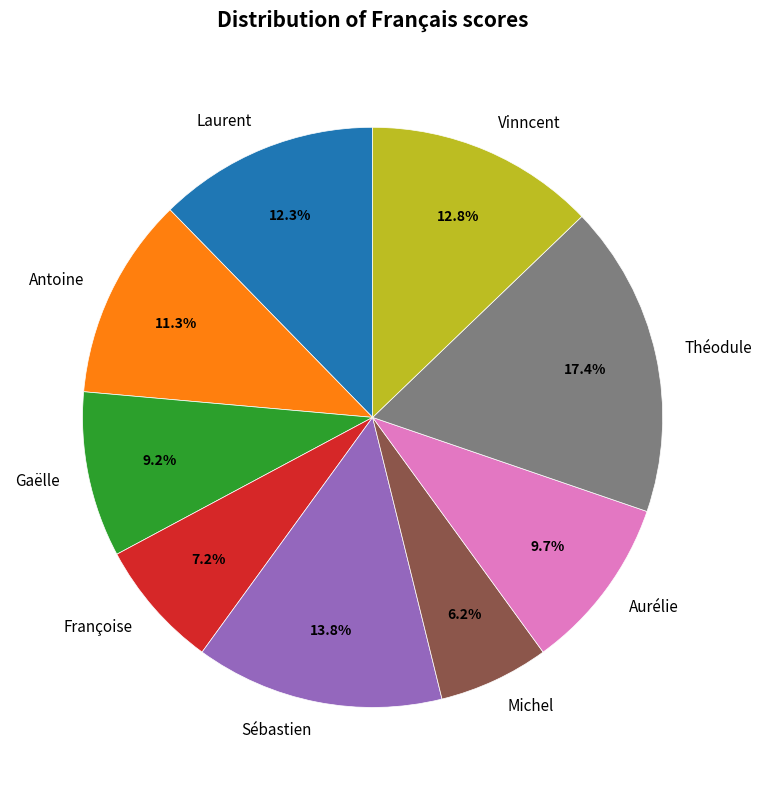

To the nearest percent, what is the average slice percentage?

11%